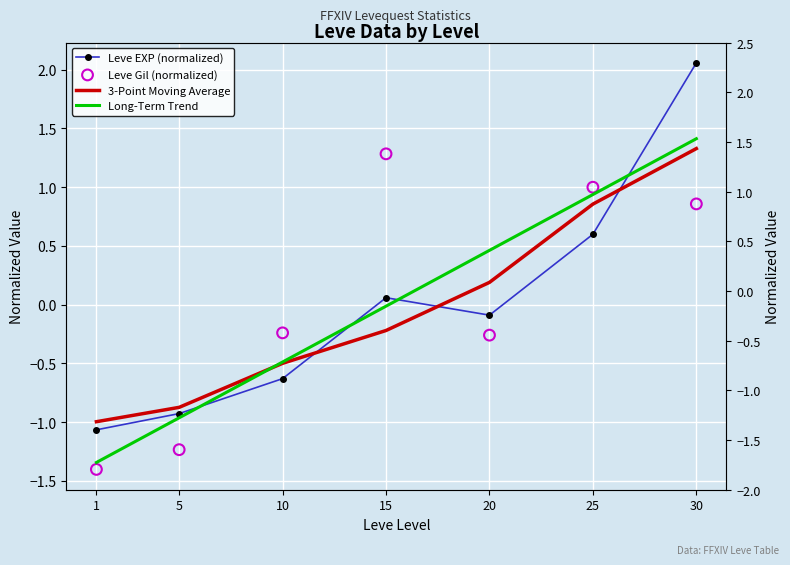

Is the value of Long-Term Trend at 25 greater than the value of Leve Gil (normalized) at 10?

Yes